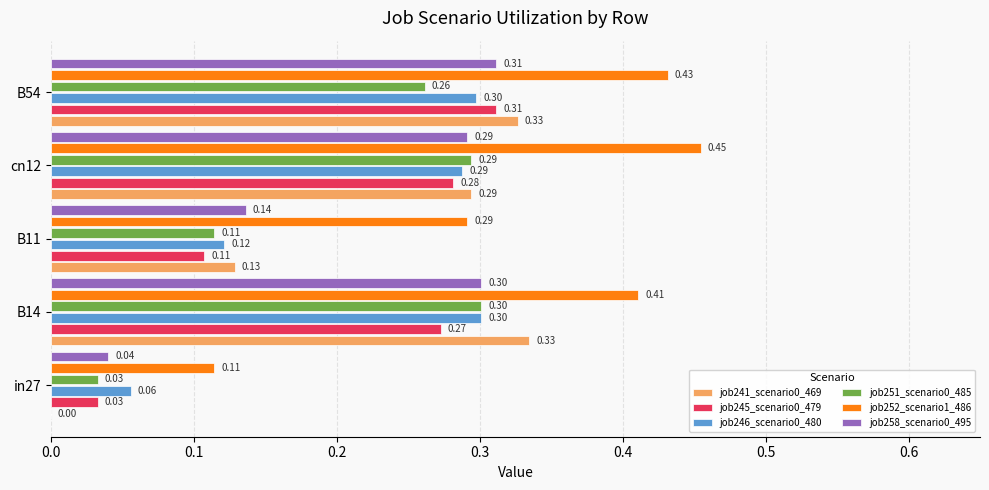

Between in27 and B11, which series saw the biggest shift?

job252_scenario1_486